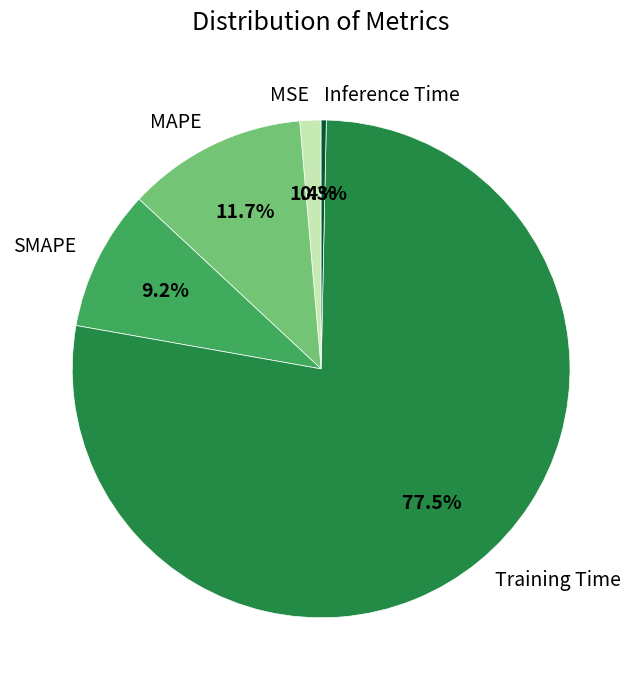

Is it true that Training Time is 71% of the pie?

False